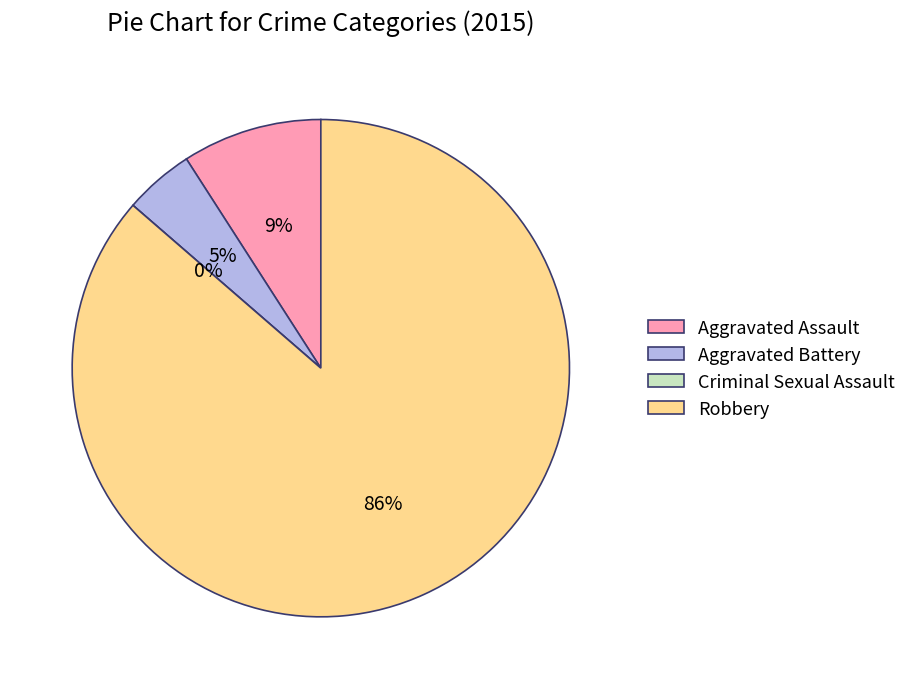

What percentage is NOT represented by Criminal Sexual Assault?

100.0%